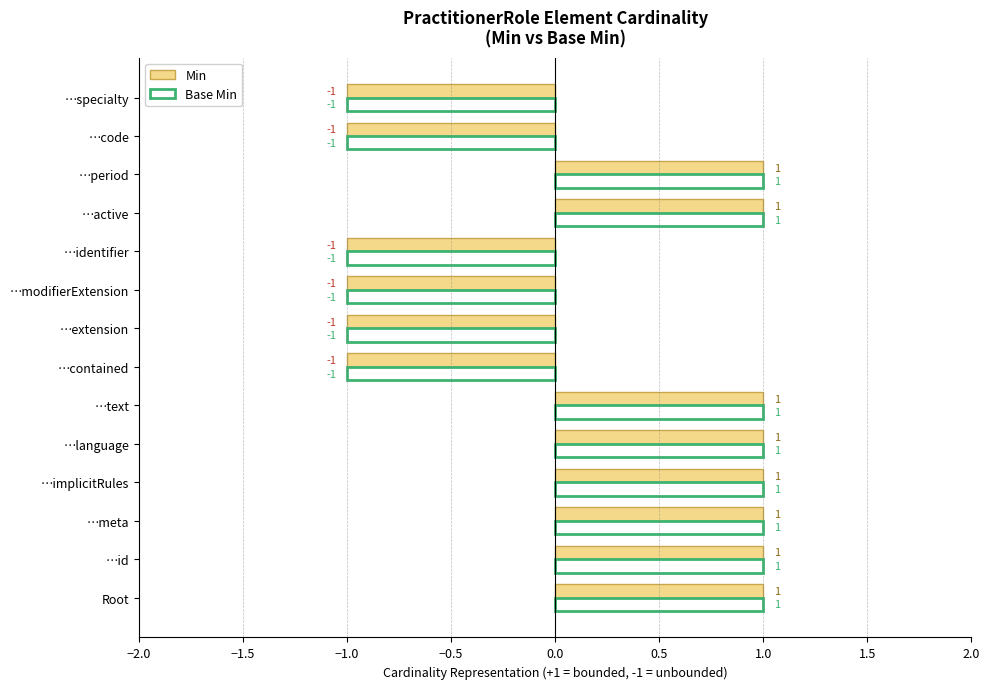

Count the number of data series in this chart.

2